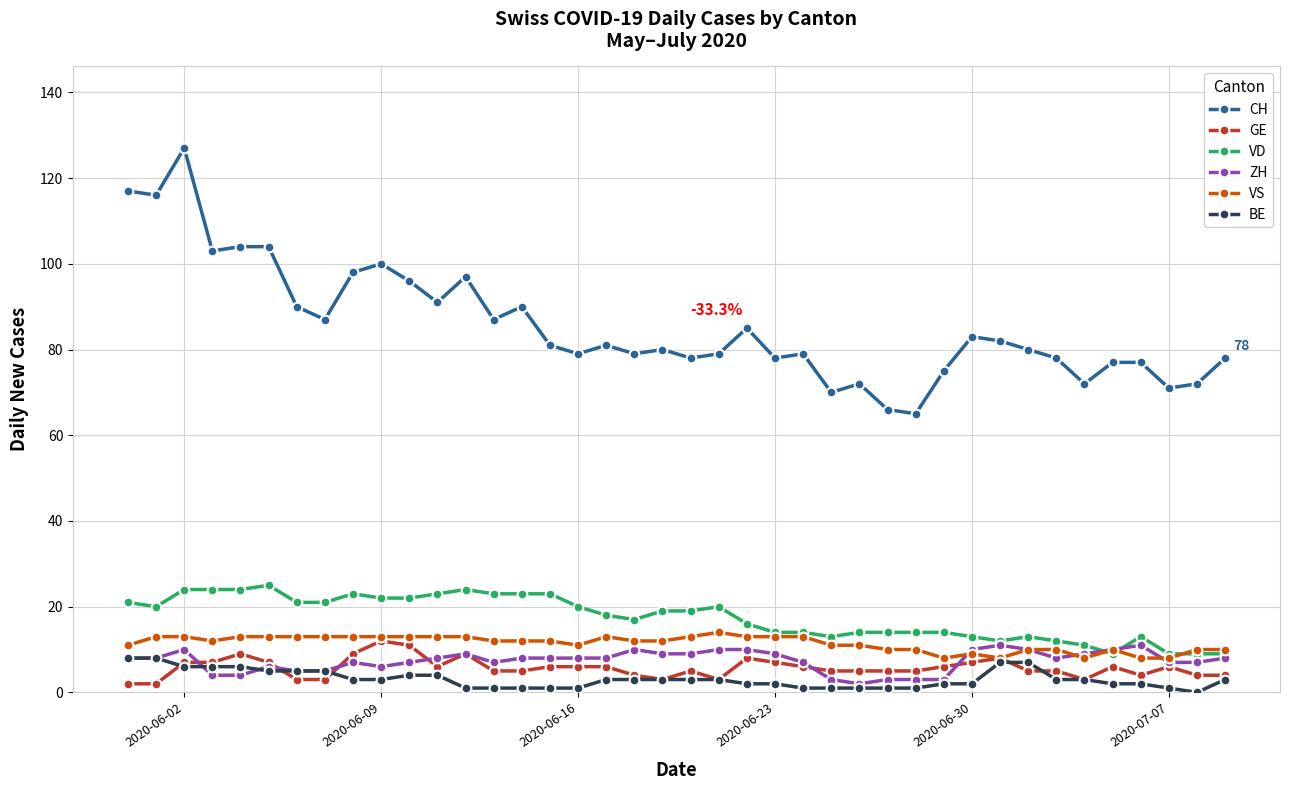

What is the maximum value for GE?

12